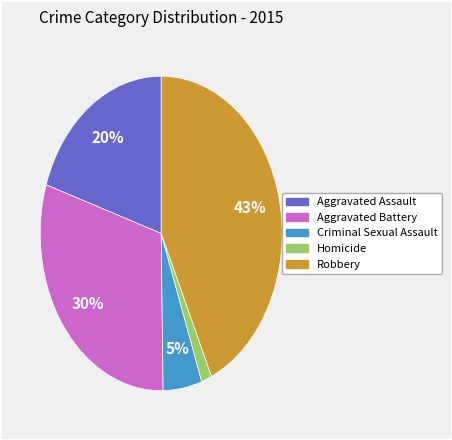

Count the number of slices in the pie.

5